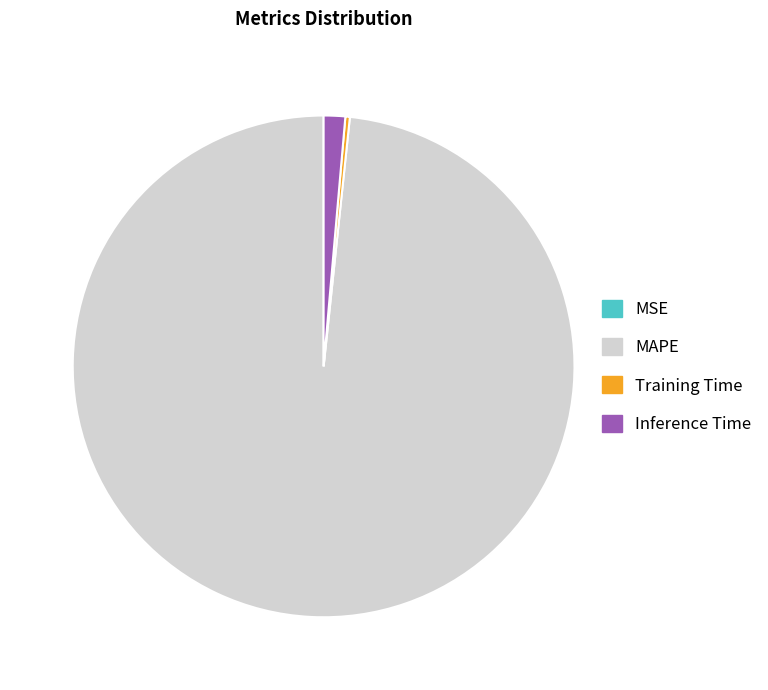

True or false: Inference Time accounts for 11% of the total.

False